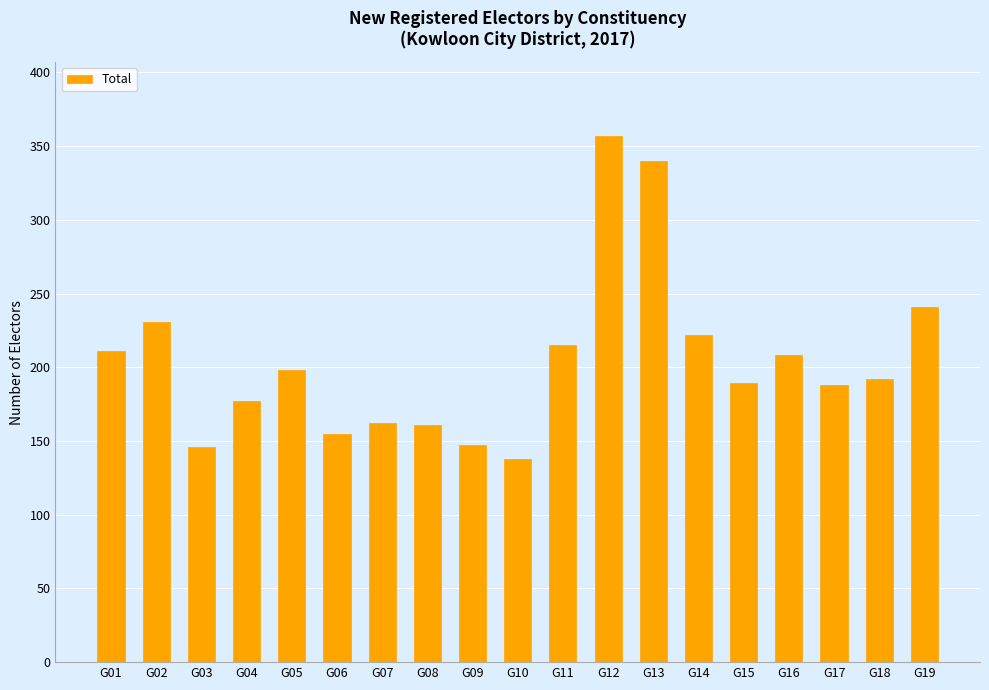

Between G05 and G07, which is larger?

G05